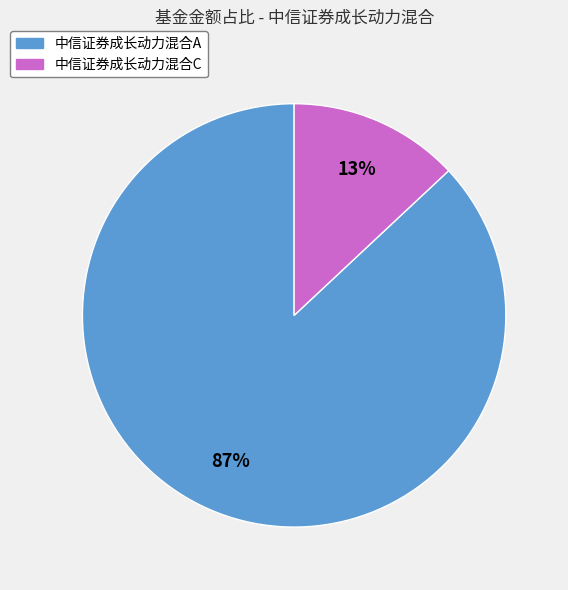

Rank the categories by value from highest to lowest.

中信证券成长动力混合A, 中信证券成长动力混合C